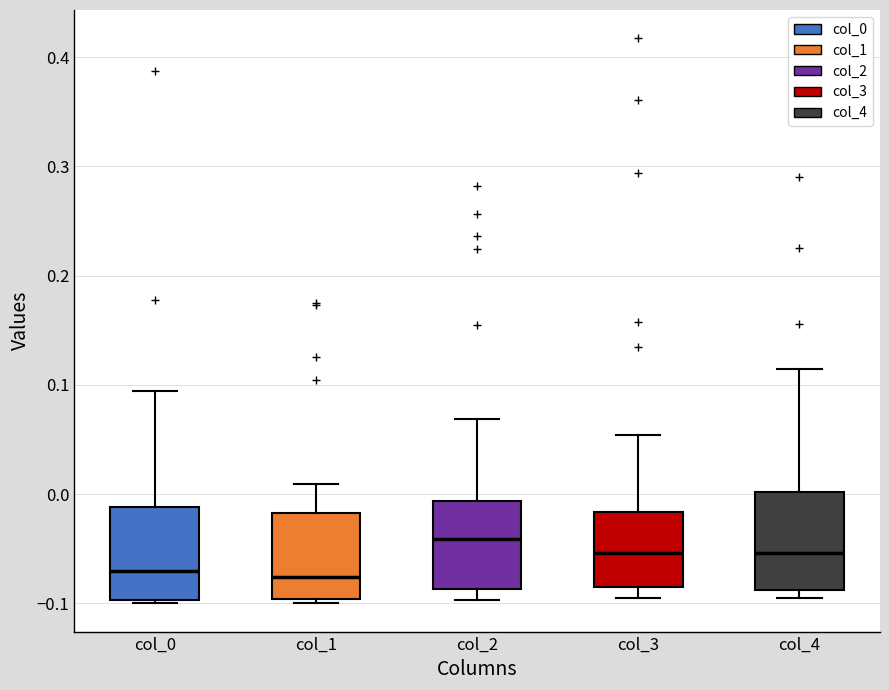

Reading left to right, read every box against the y-axis: the position of its median line, the range the box covers, and the ends of its whiskers. The values are not printed on the chart, so give them approximately, as read against the axis.

col_0: median -0.07, box -0.10 to -0.01, whiskers -0.10 (just below the box's lower edge) to 0.09
col_1: median -0.08, box -0.10 to -0.02, whiskers -0.10 (just below the box's lower edge) to 0.01
col_2: median -0.04, box -0.09 to -0.01, whiskers -0.10 to 0.07
col_3: median -0.05, box -0.09 to -0.02, whiskers -0.10 to 0.05
col_4: median -0.05, box -0.09 to 0.00, whiskers -0.10 to 0.11